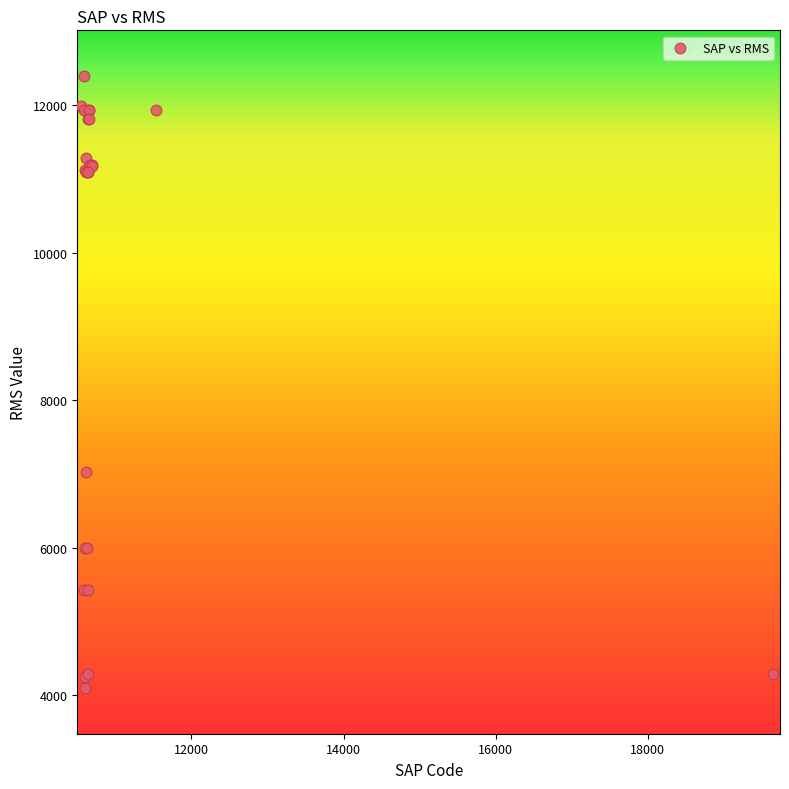

What Y value in the scatter plot is closest to 8241?

7031